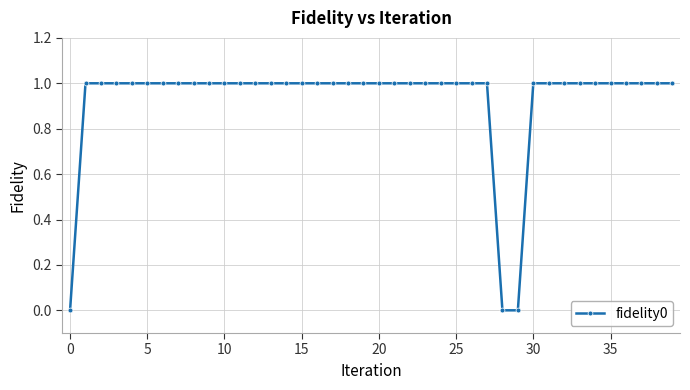

What is the greatest value displayed?

1